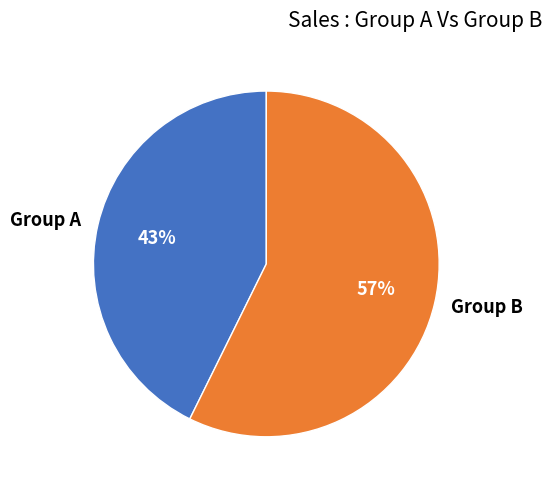

To the nearest percent, what percentage of the pie is Group A?

43%